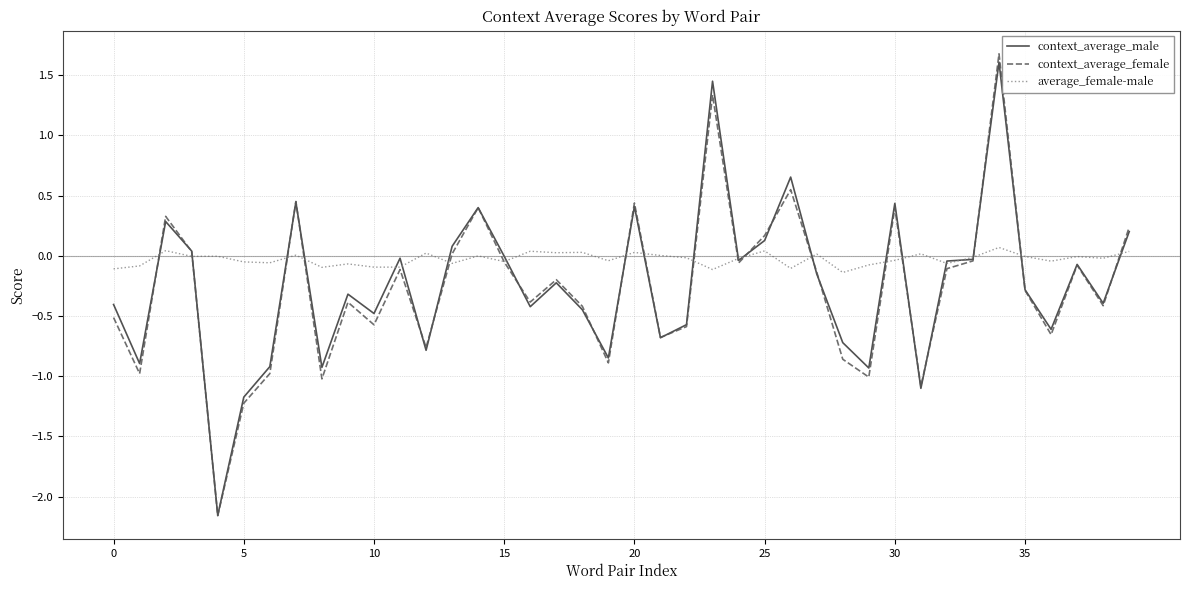

Which series has the largest total across all categories?

average_female-male